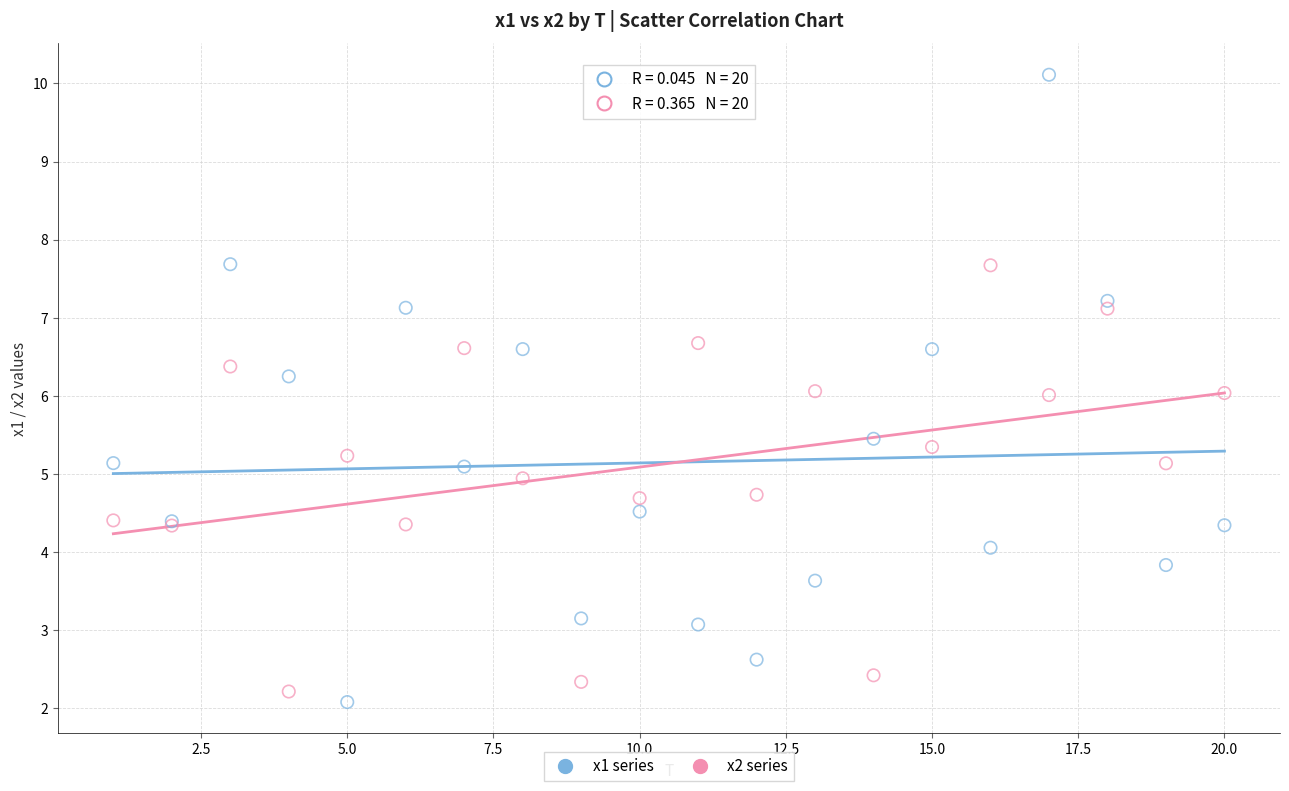

What is the X range (max minus min) for the scatter plot?

19.0